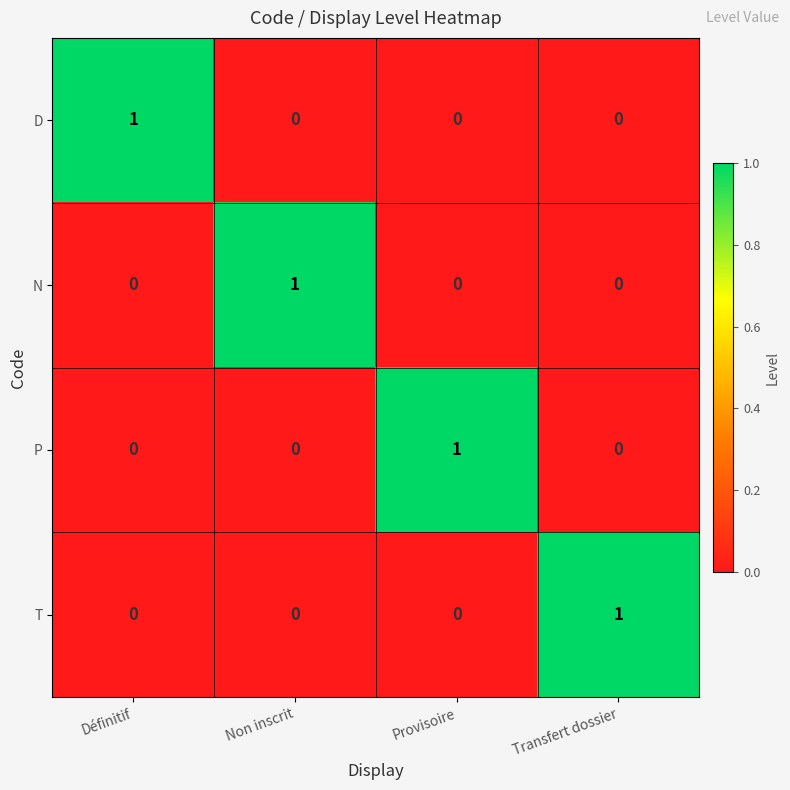

How many D values are between 0 and 1?

4